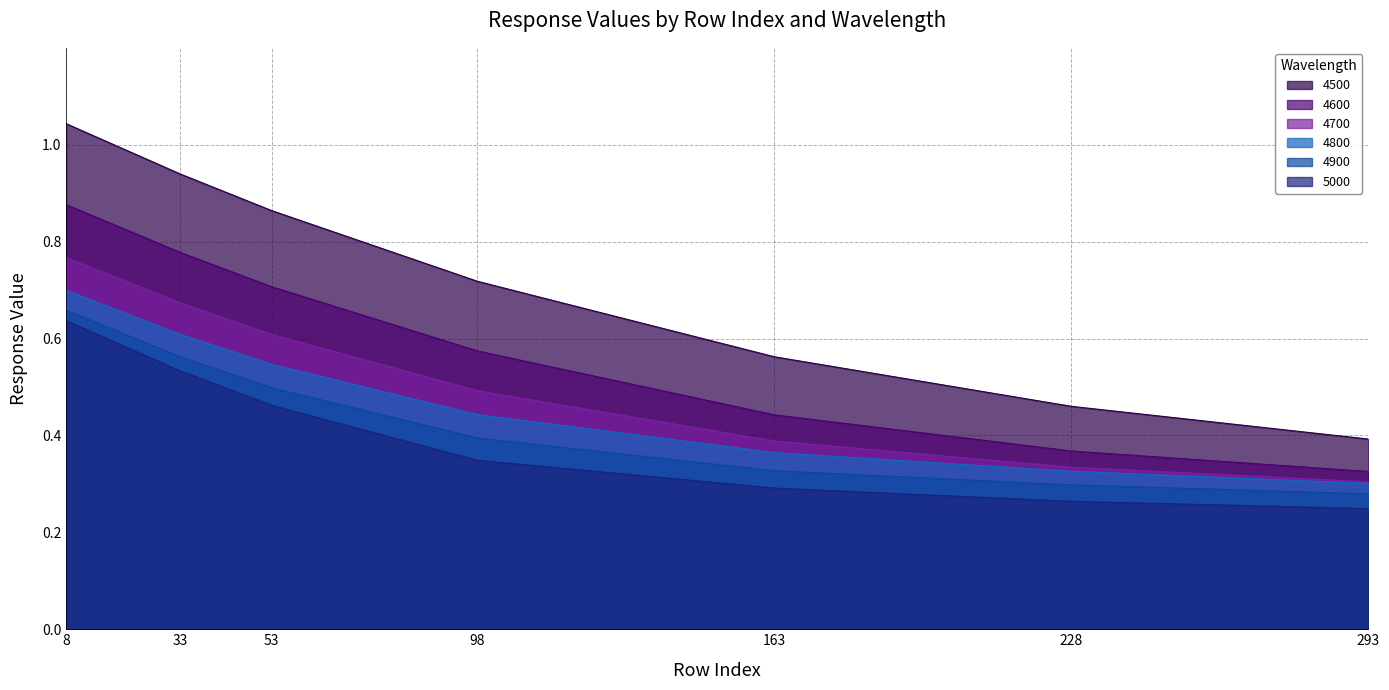

Does the chart display data point markers on the line(s)?

No